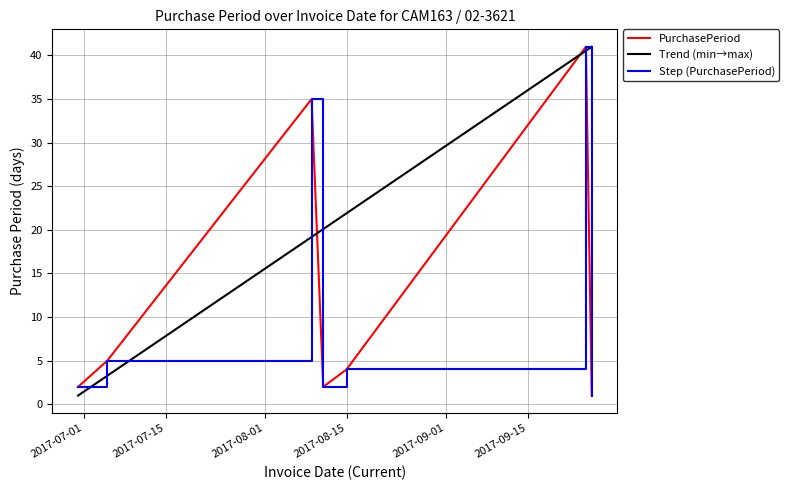

Between 2017-08-15 and 2017-06-30, which is larger?

2017-08-15